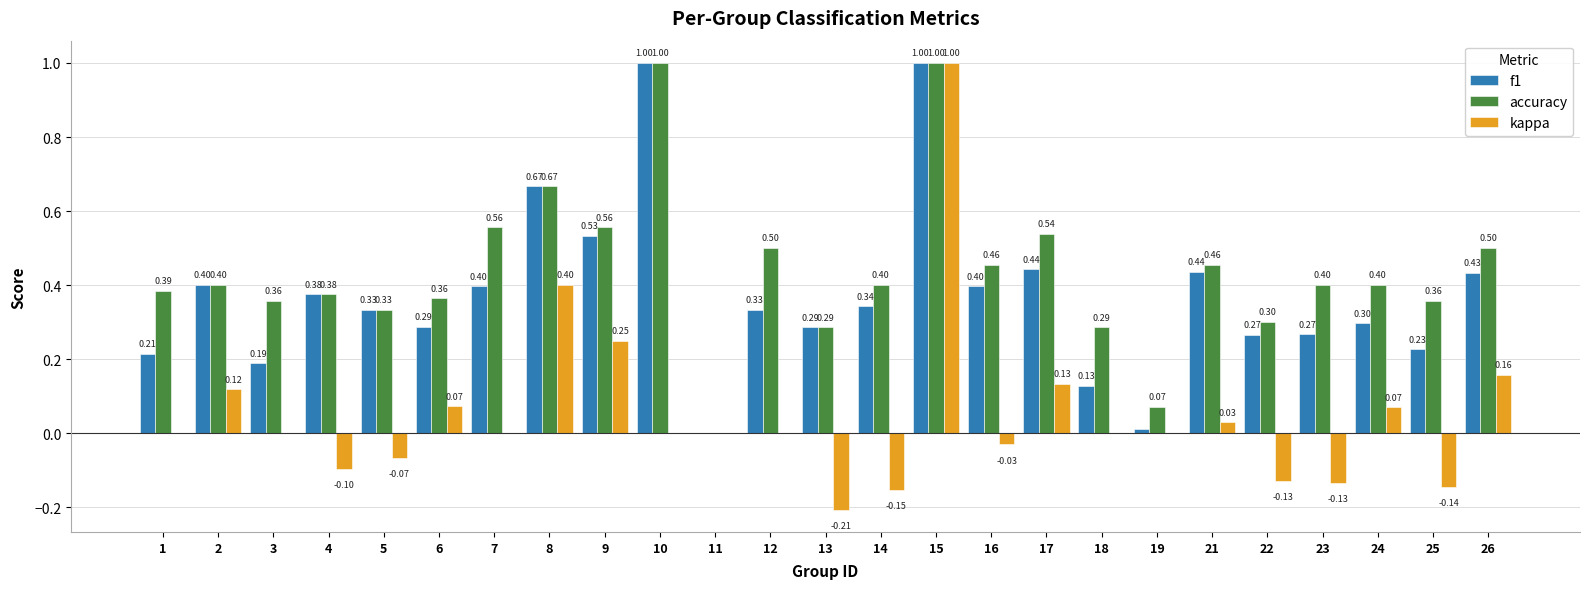

Which series changed the most between 10 and 12?

f1